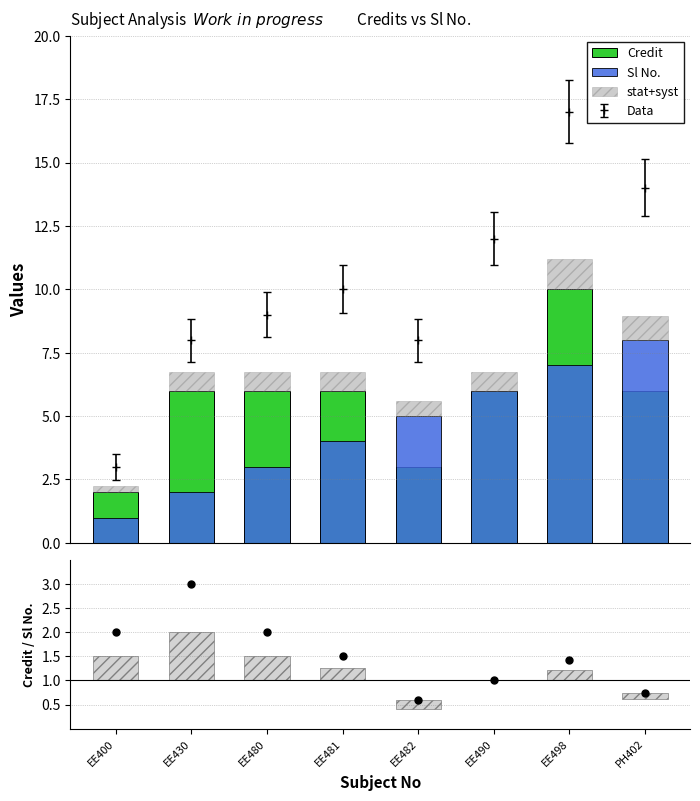

How many interior local peaks does the Data series have?

2